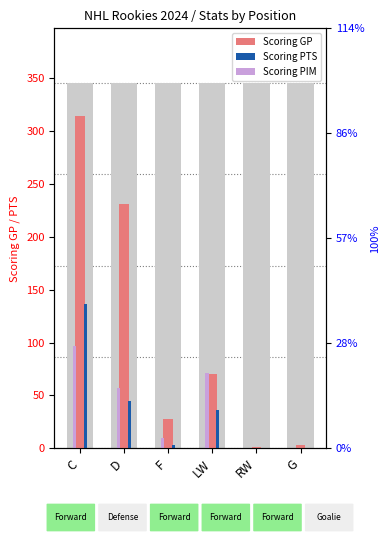

How many data points in Scoring PTS are less than 36?

3